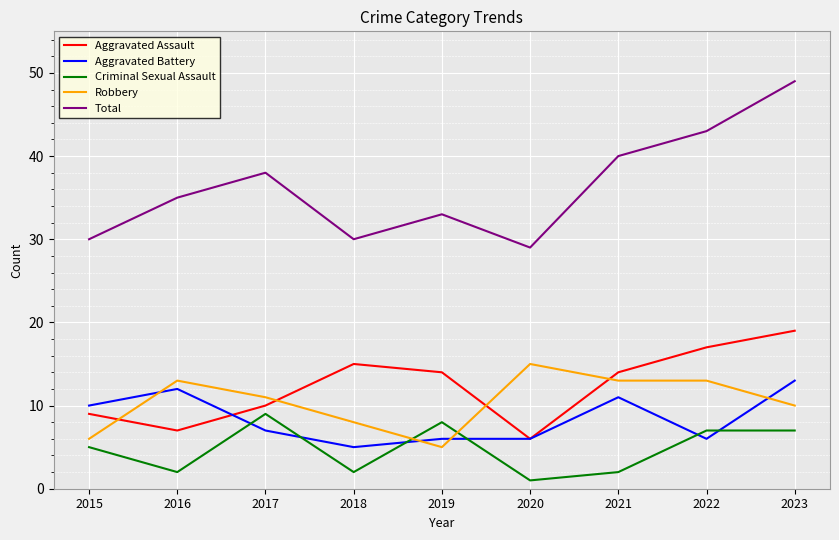

What are all the series names shown in the legend?

Aggravated Assault, Aggravated Battery, Criminal Sexual Assault, Robbery, Total